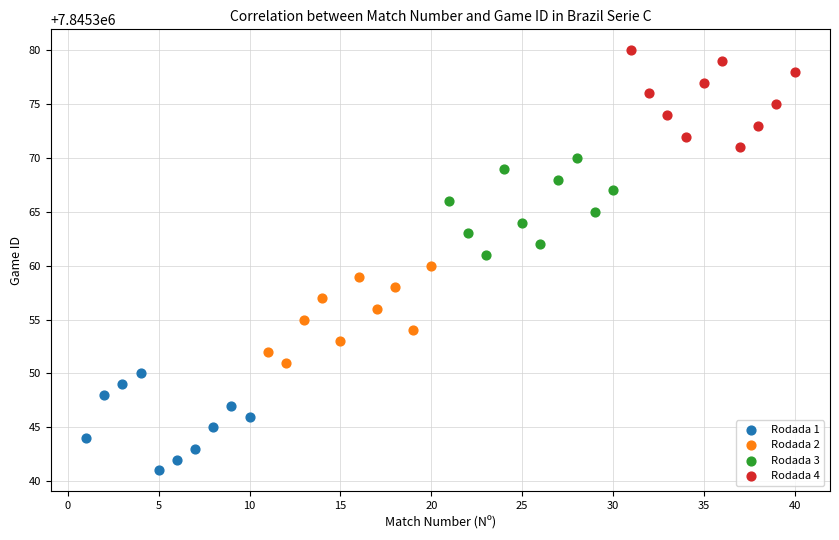

Which series contains the highest Y value?

Rodada 4